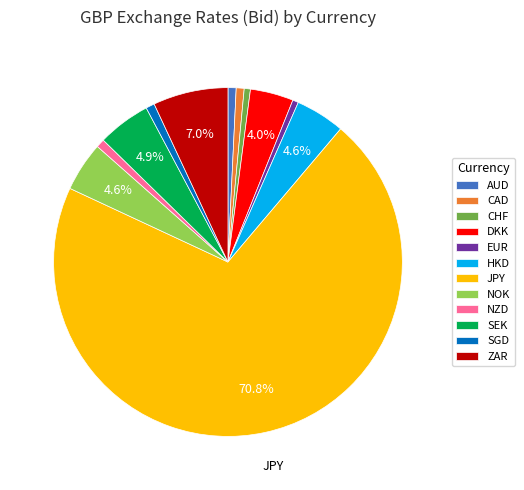

Is it true that ZAR is 7% of the pie?

True